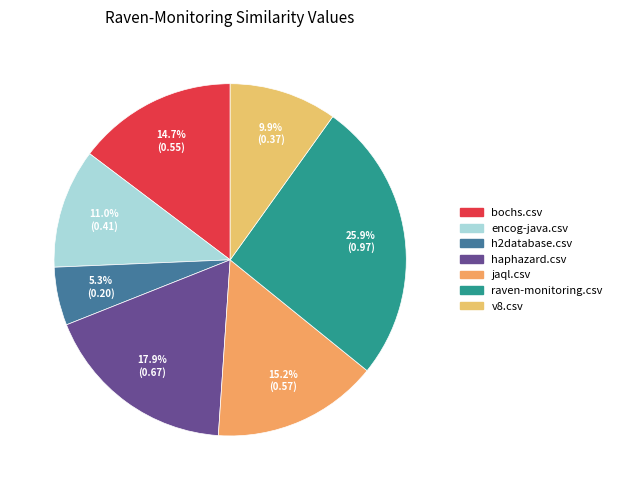

To the nearest percent, what is the difference between the bochs.csv and jaql.csv slice percentages?

1%